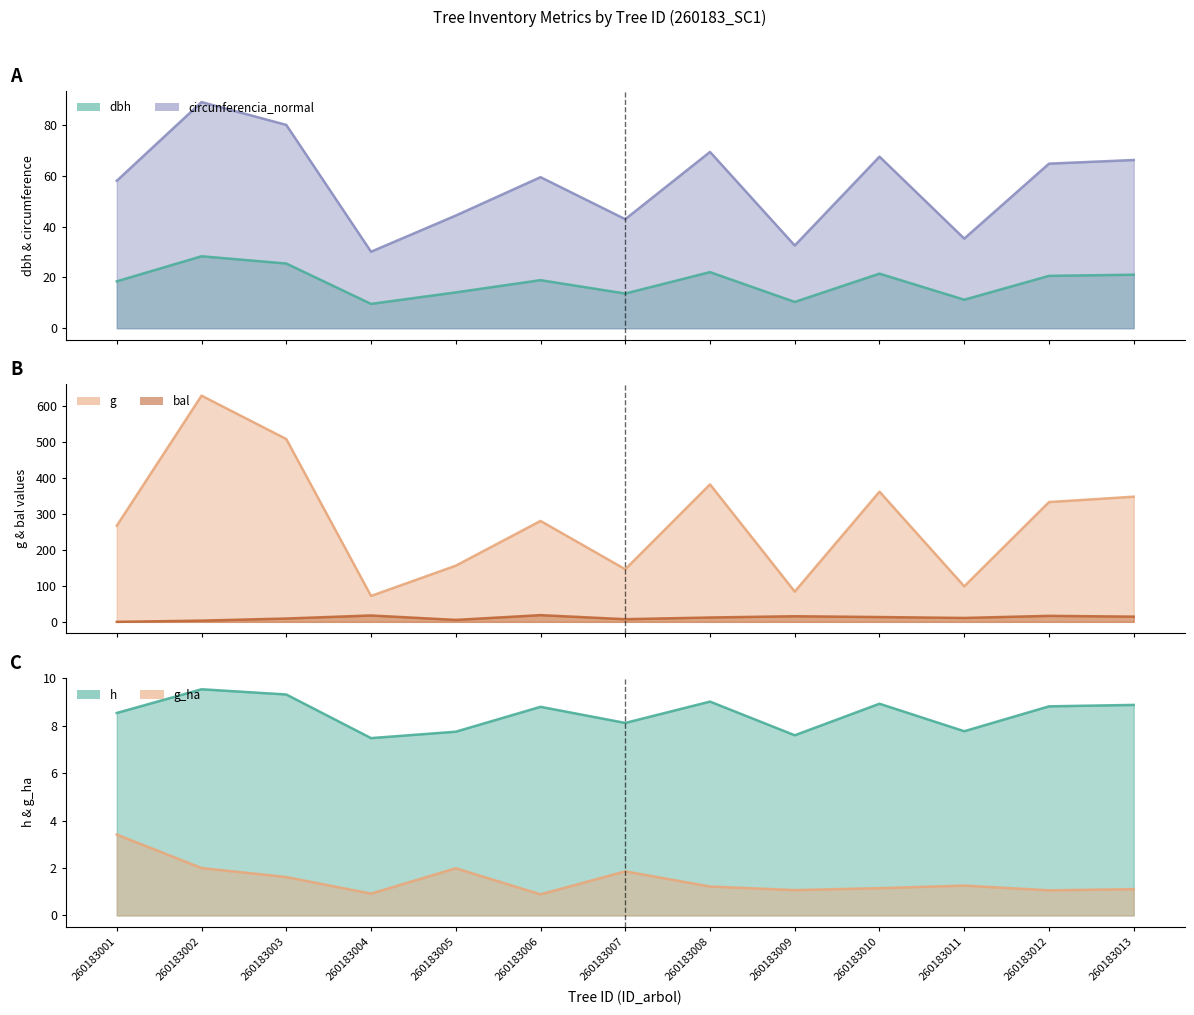

True or false: g_ha has more than 0 interior local peaks.

True